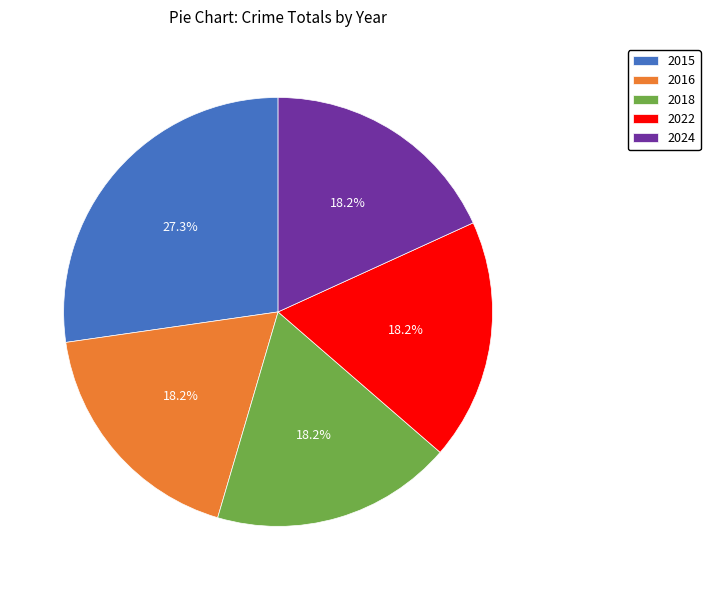

Is 2015 the majority of the pie?

No